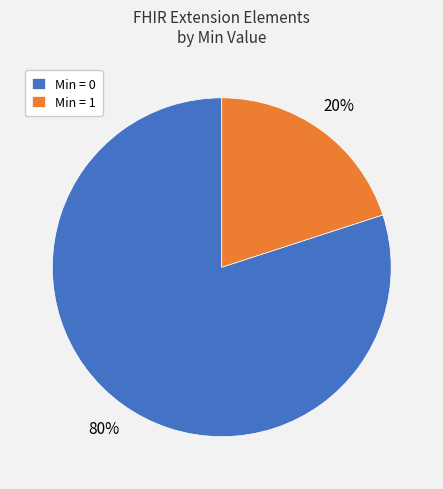

What is the smallest slice in the pie chart?

Min = 1